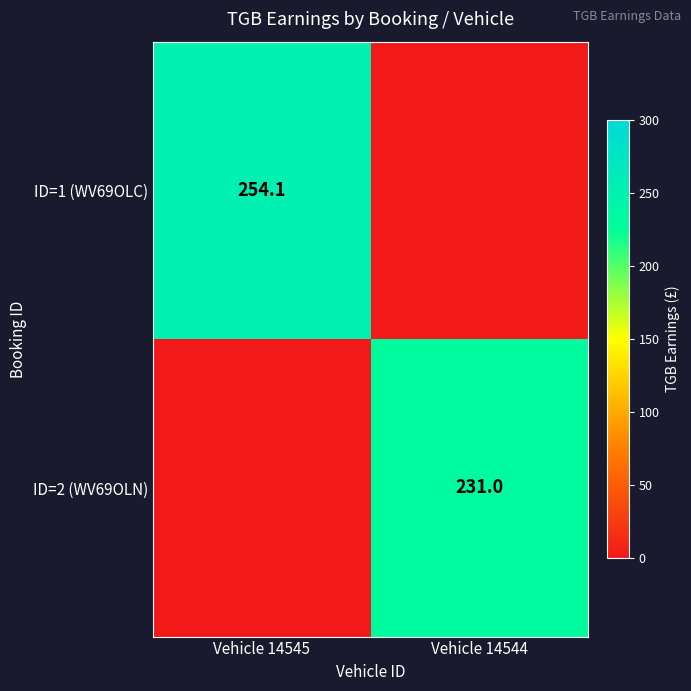

The value of ID=1 (WV69OLC) at Vehicle 14545 is 98.7. True or false?

False